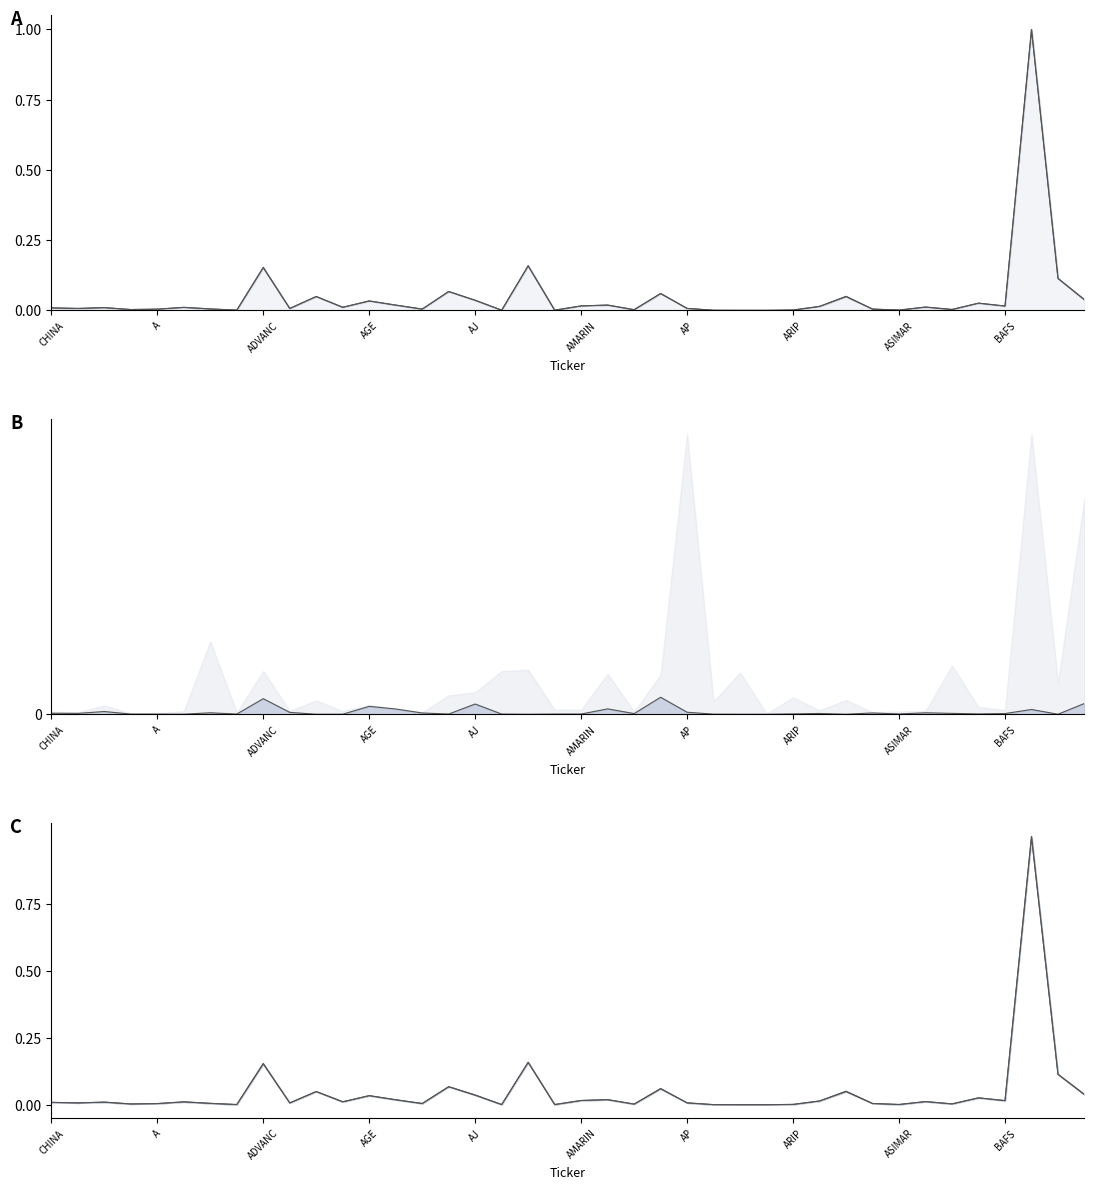

Is it true that high equals 0.1 at 38?

True